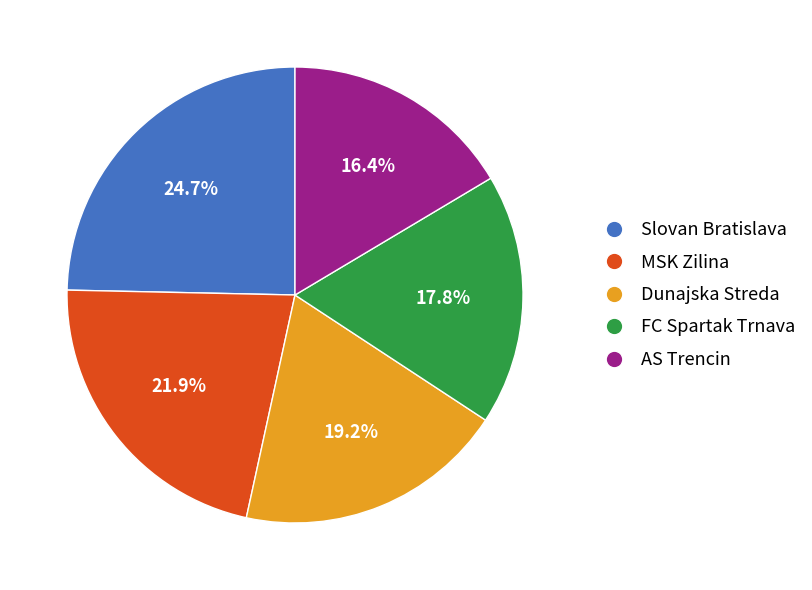

Which category has the smallest portion of the pie?

AS Trencin